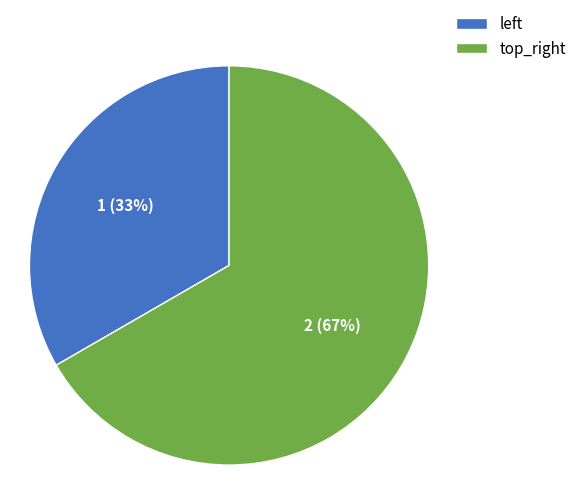

To the nearest percent, what is the average slice percentage?

50%